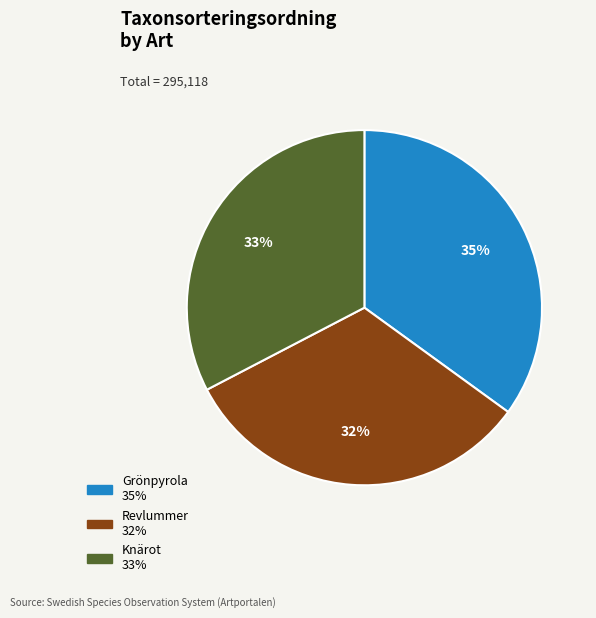

Between Grönpyrola and Knärot, which is larger?

Grönpyrola